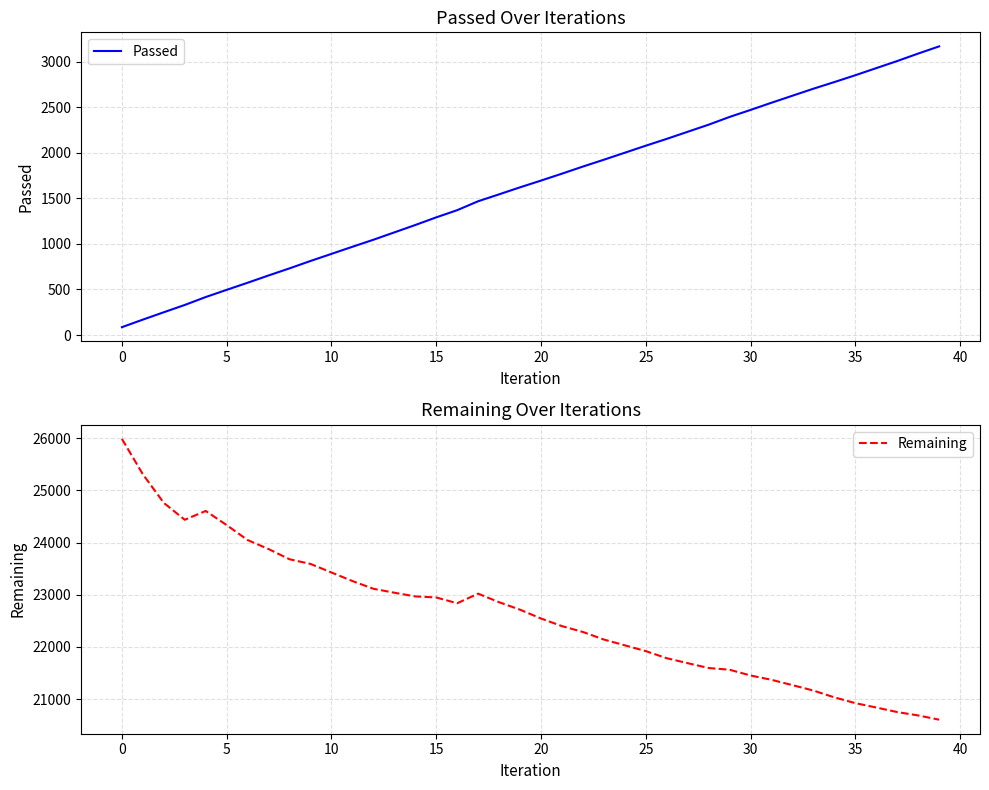

True or false: Remaining and Passed intersect in this chart.

False